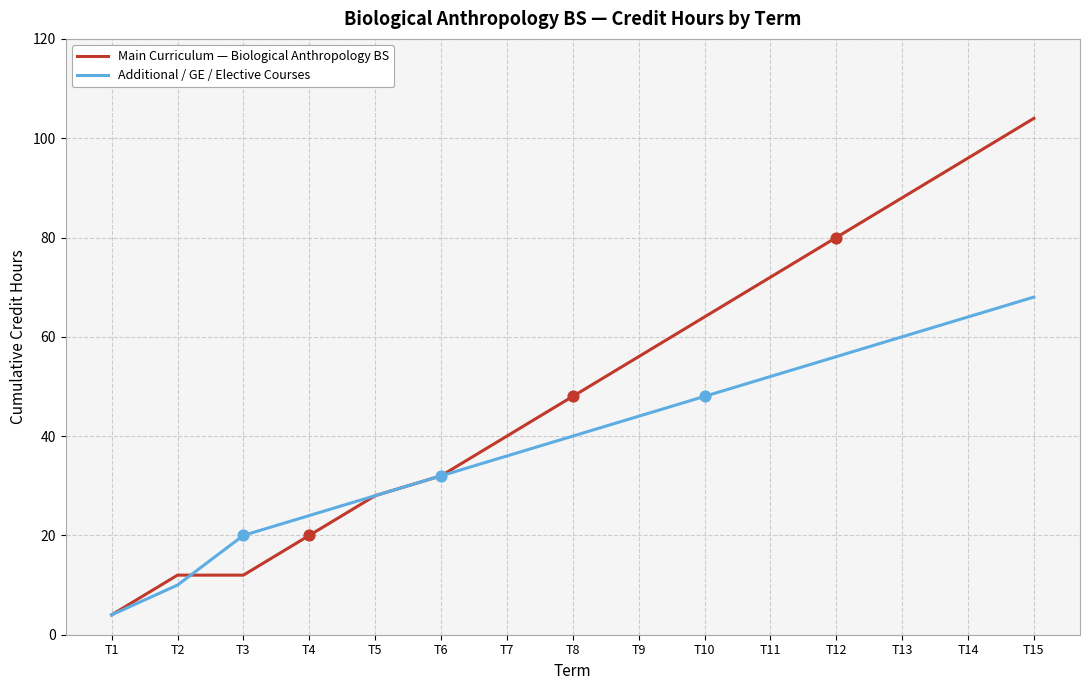

Which series has the largest total across all categories?

Main Curriculum — Biological Anthropology BS